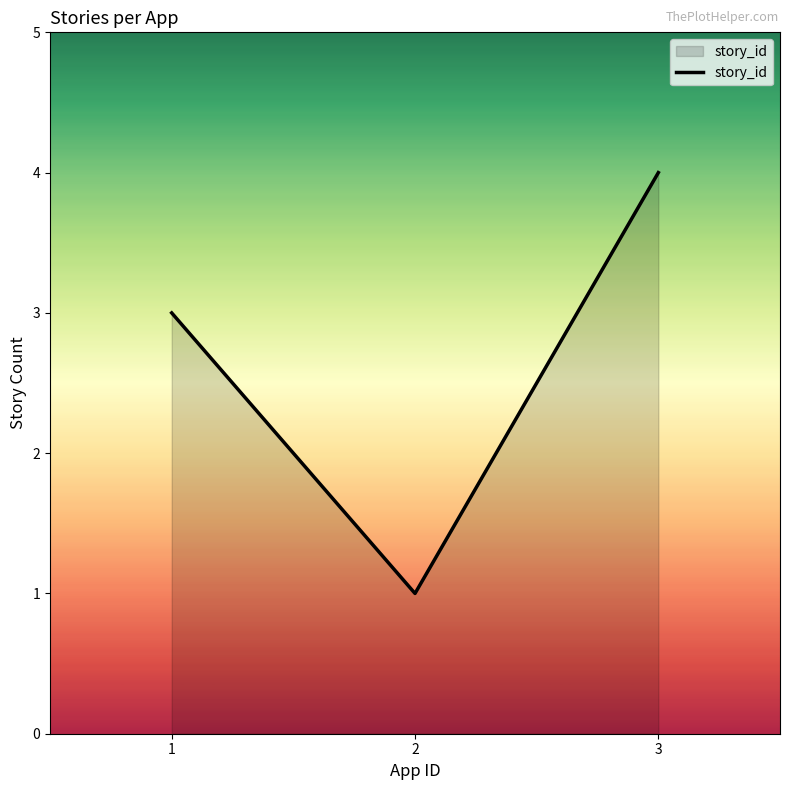

How many series are shown in this chart?

1